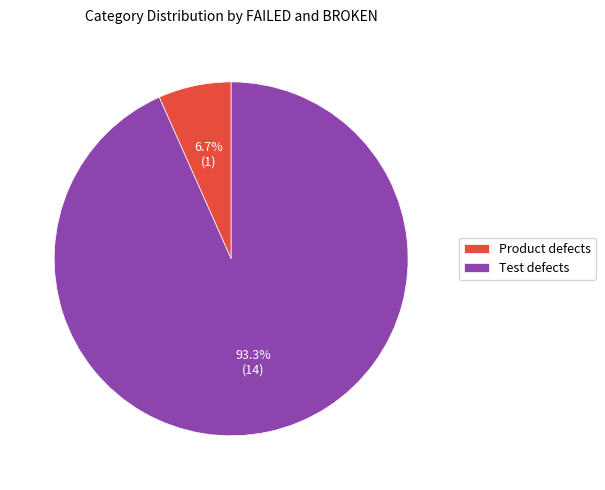

Rank the categories by value from highest to lowest.

Test defects, Product defects